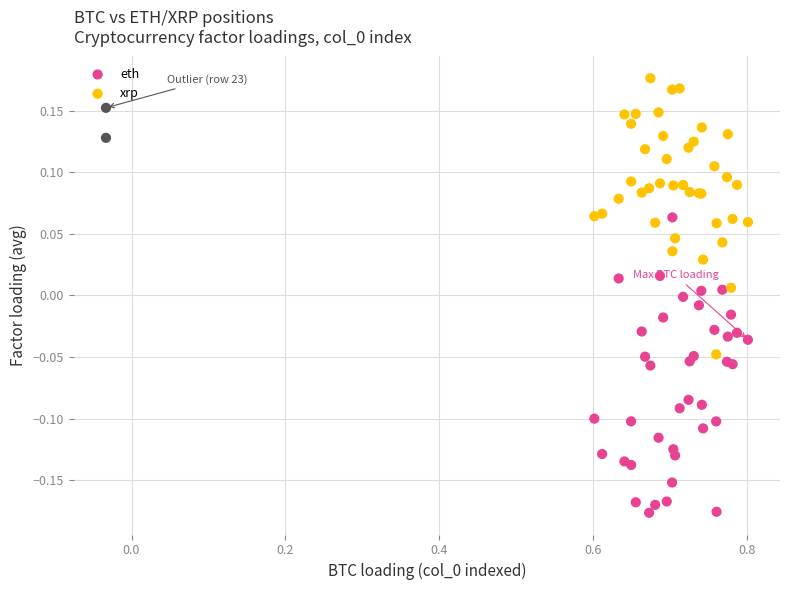

Which series has the largest Y range (max minus min)?

eth